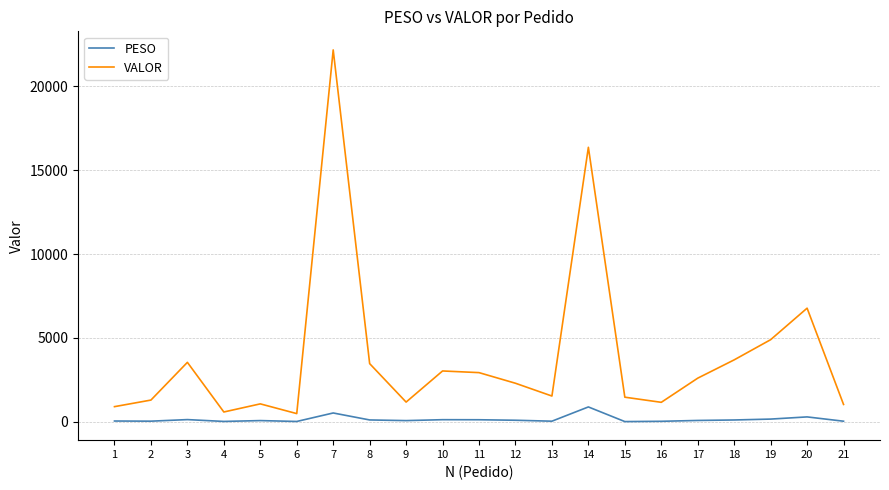

What is the greatest value displayed?

22181.2